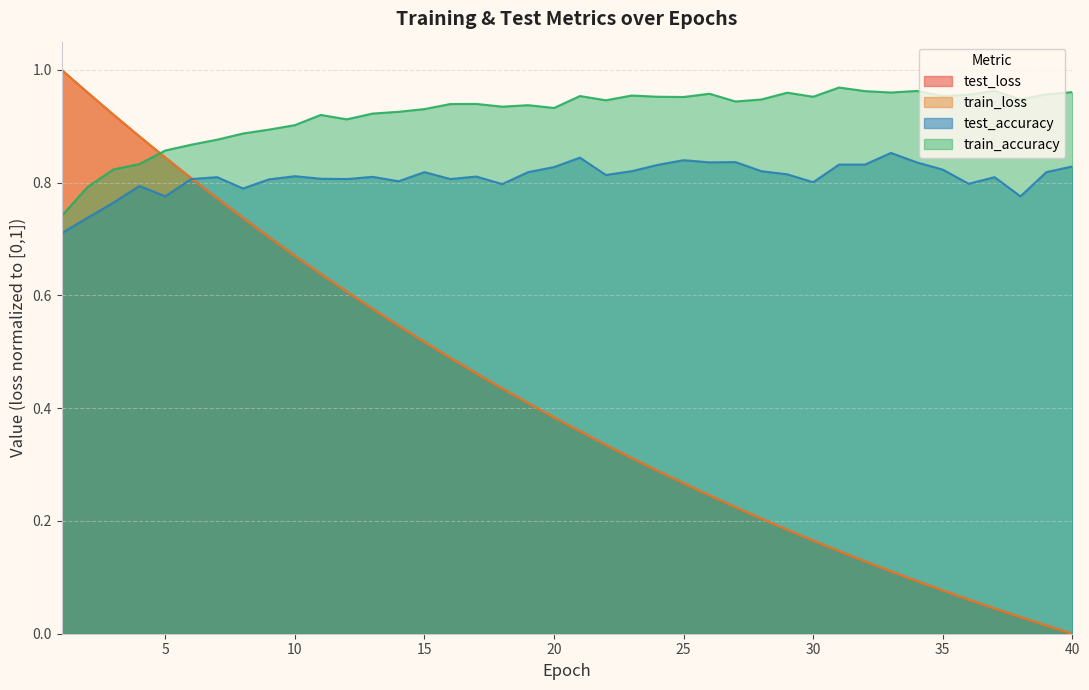

True or false: test_loss has more than 0 interior local peaks.

False